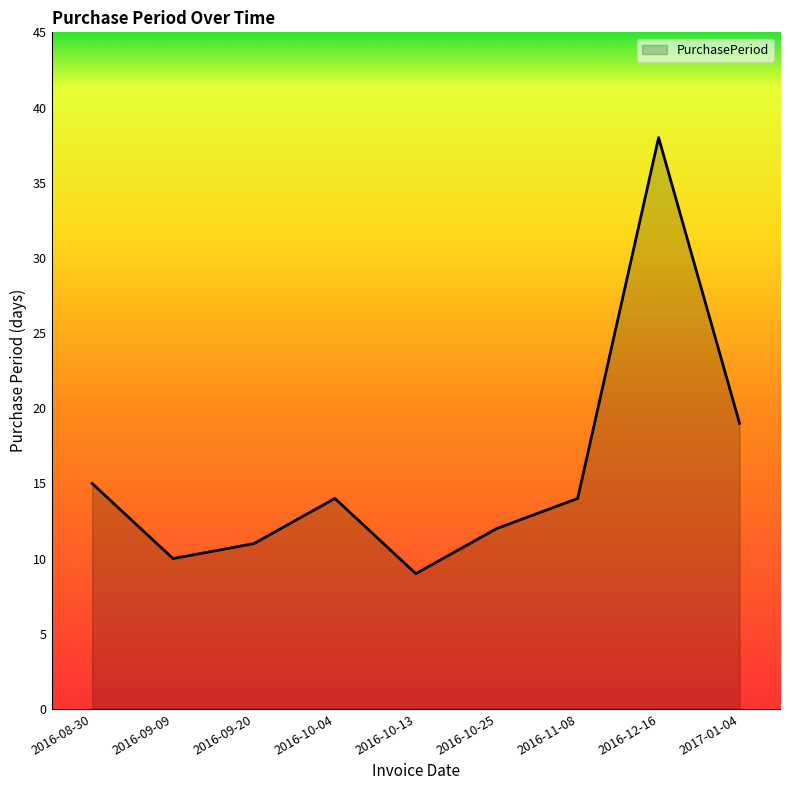

What is the sum of all values?

142